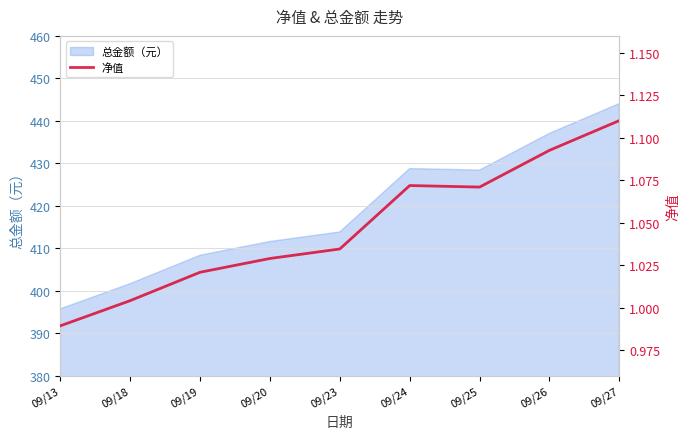

What is the greatest value displayed?

1.1